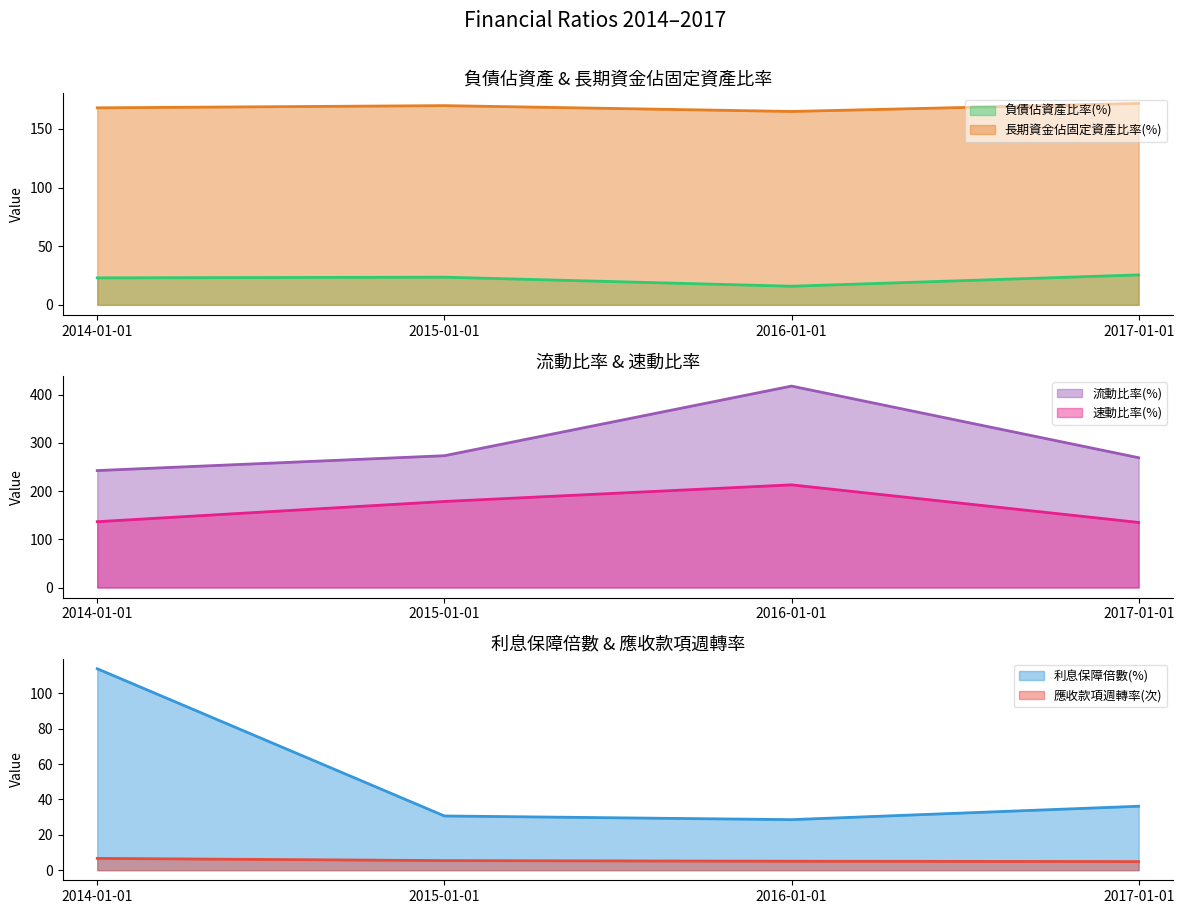

At which category does 利息保障倍數(%) reach its first local valley?

2016-01-01